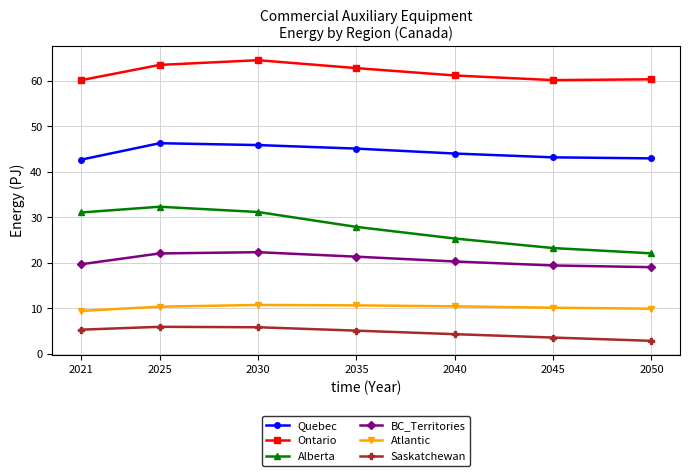

Rank the series at 2030 from lowest to highest value.

Saskatchewan, Atlantic, BC_Territories, Alberta, Quebec, Ontario